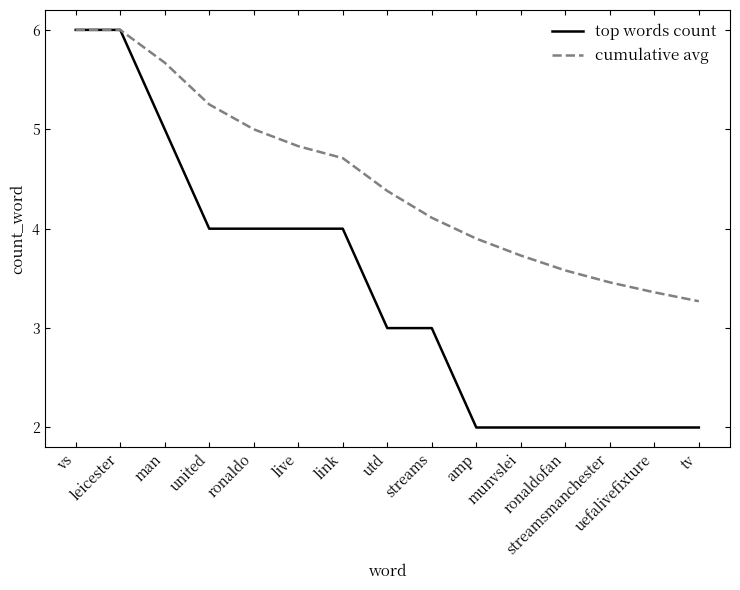

What are all the series names shown in the legend?

top words count, cumulative avg